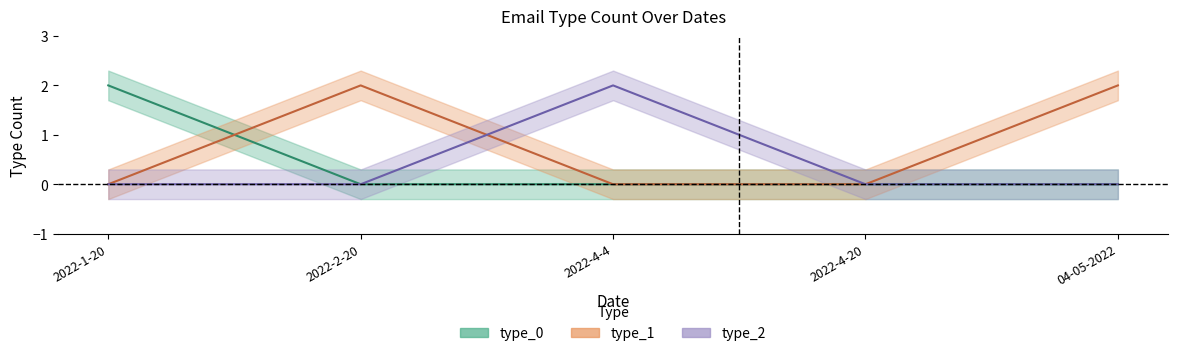

At which category is the sum across all series the highest?

2022-1-20